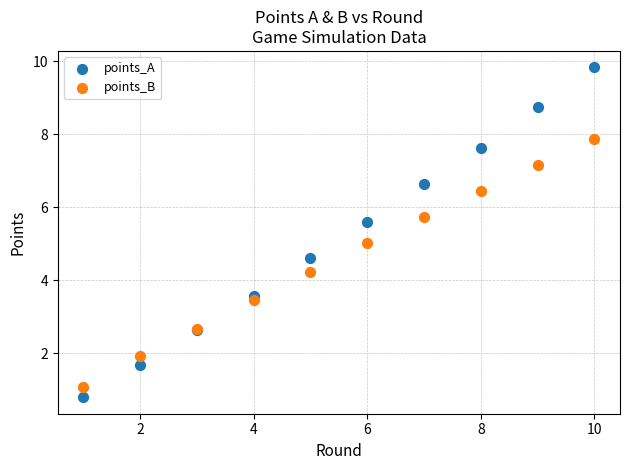

What is the X range (max minus min) for the scatter plot?

9.0